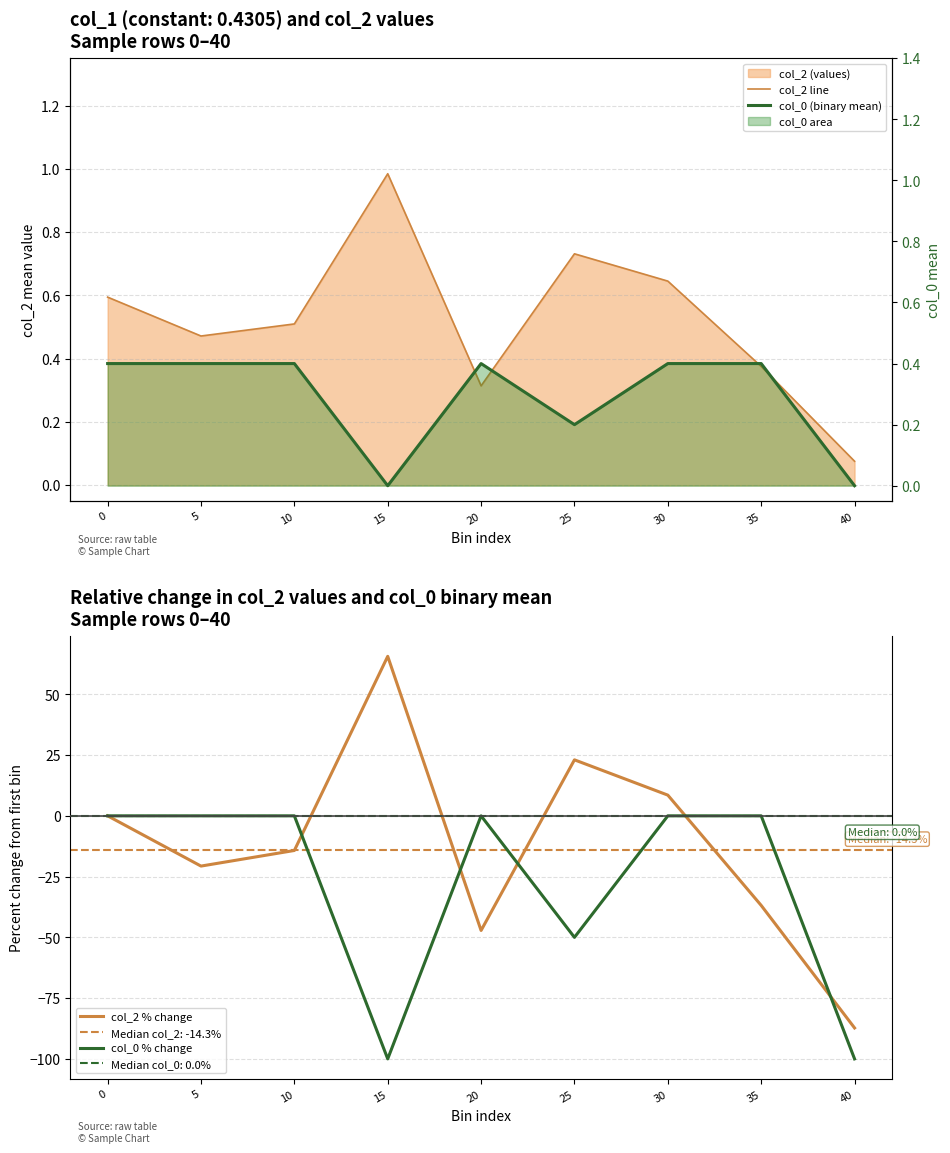

The col_0 (binary mean) series shows 0.0 at 40. True or false?

True